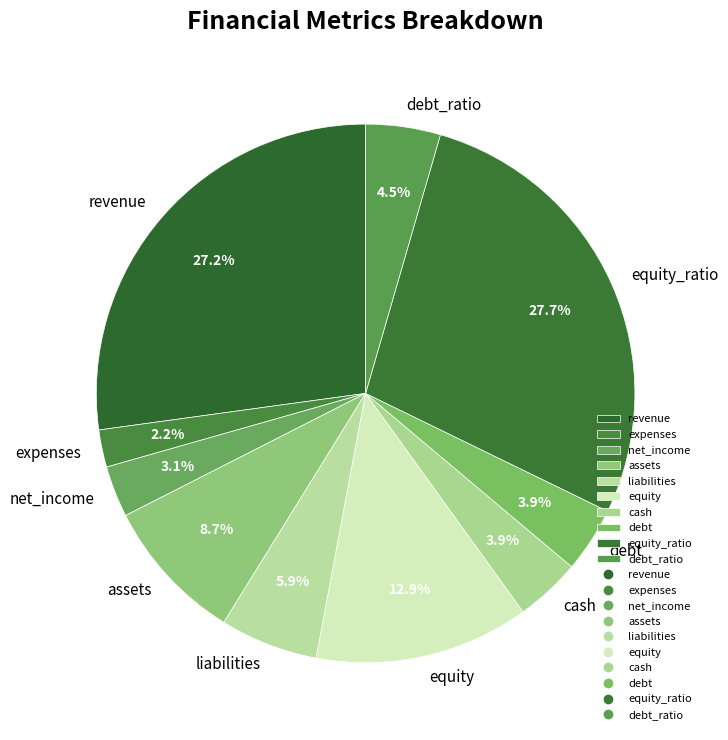

What is the smallest slice in the pie chart?

expenses